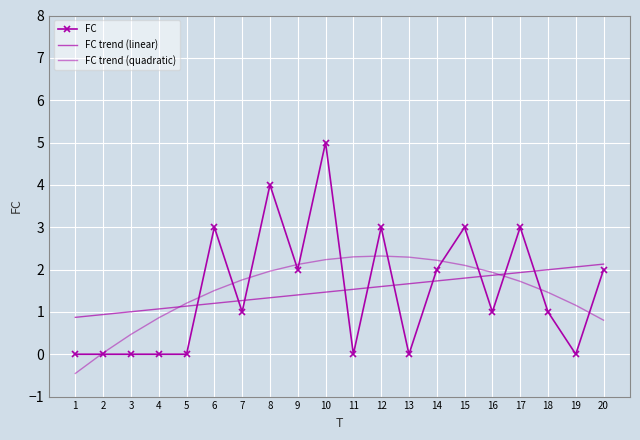

List the labels in order of FC trend (quadratic) value, smallest first.

1, 2, 3, 20, 4, 19, 5, 18, 6, 17, 7, 16, 8, 15, 9, 14, 10, 13, 11, 12